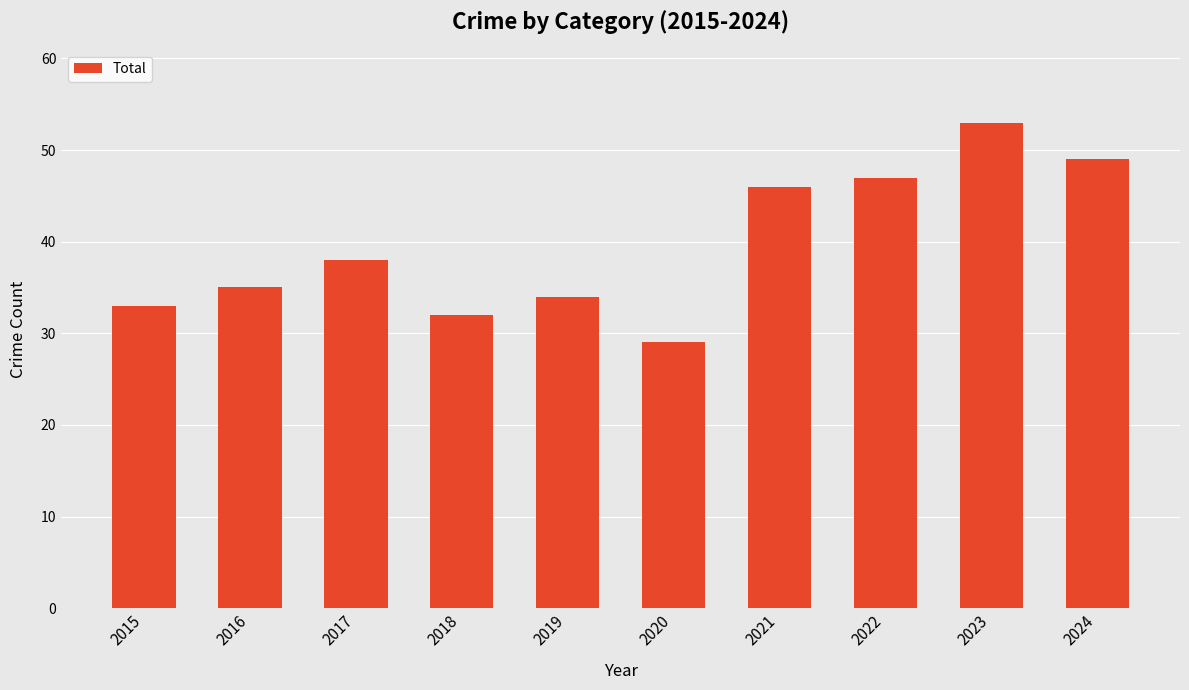

Approximately how many times larger is the value at 2021 compared to 2016?

1.3